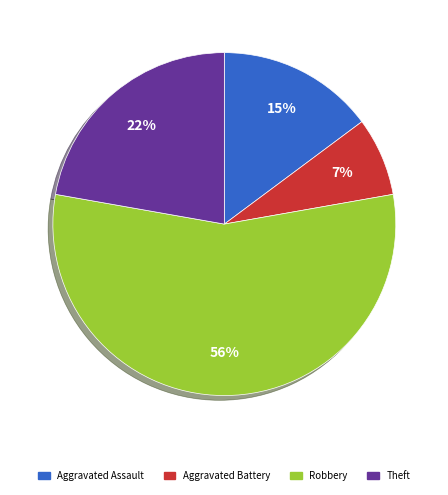

What is the ratio of the value at Robbery to the value at Theft?

2.5